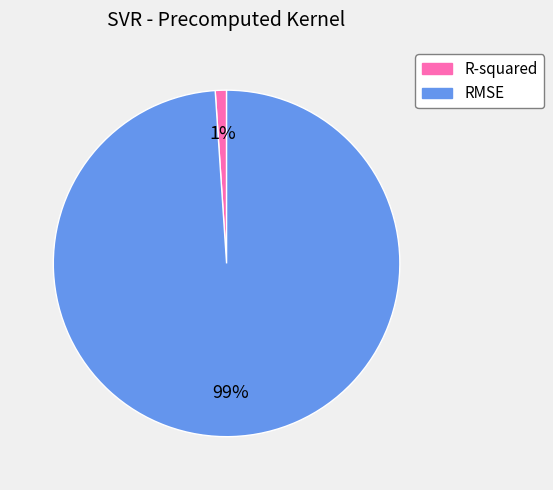

Is the sum of R-squared and RMSE greater than half?

Yes